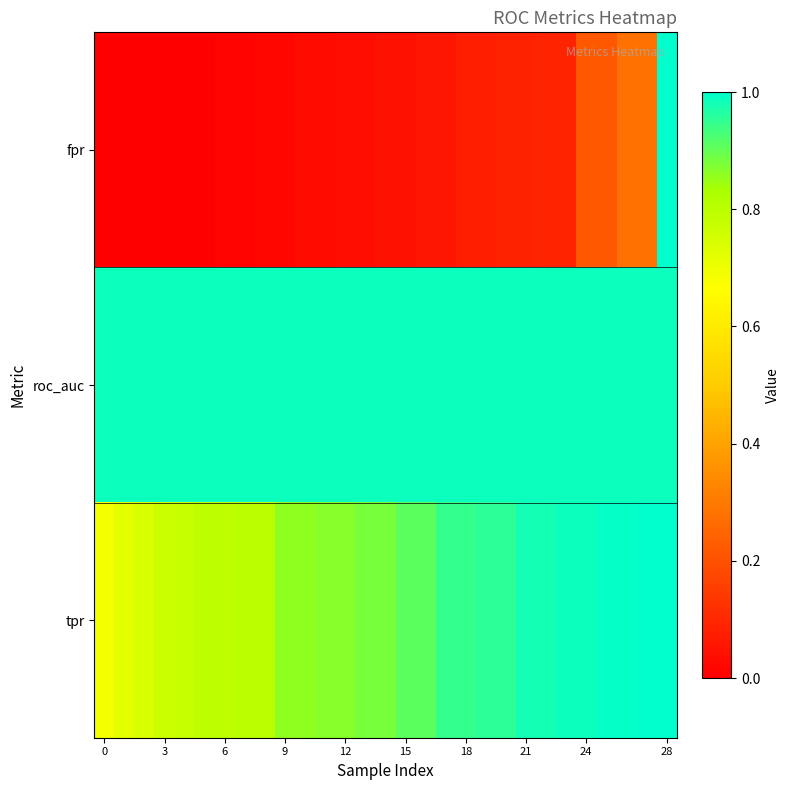

List the series in order of their peak value, highest first.

fpr, tpr, roc_auc